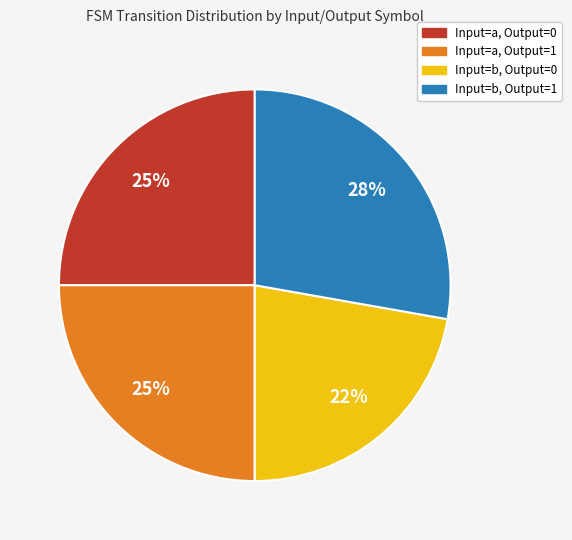

To the nearest percent, what is the difference between the largest and smallest slice percentages?

6%